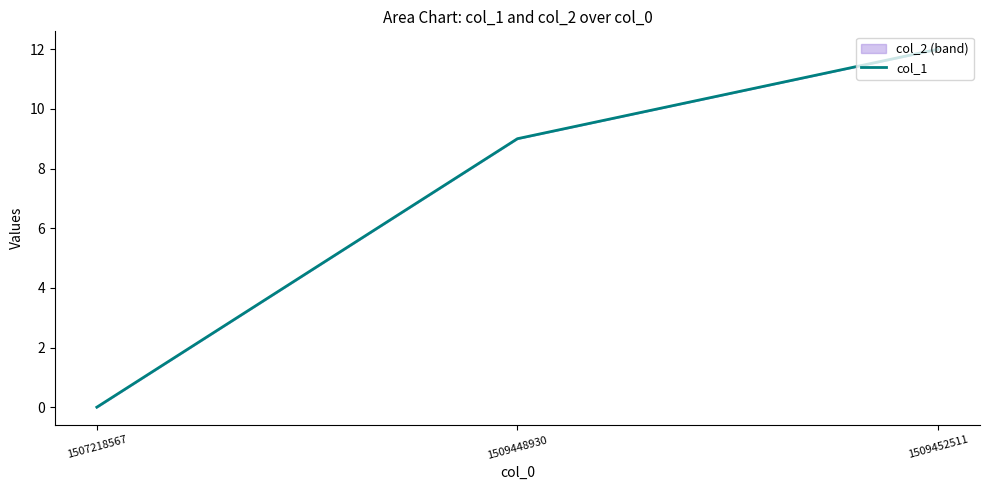

Rank the categories by value from lowest to highest.

1507218567, 1509448930, 1509452511